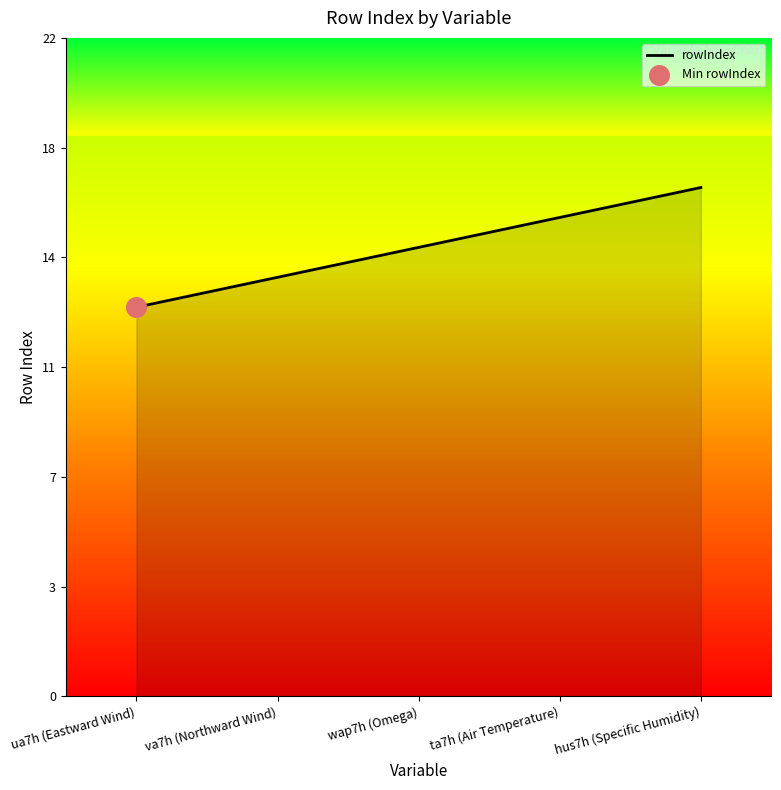

Is this an area chart (filled region under the line)?

Yes